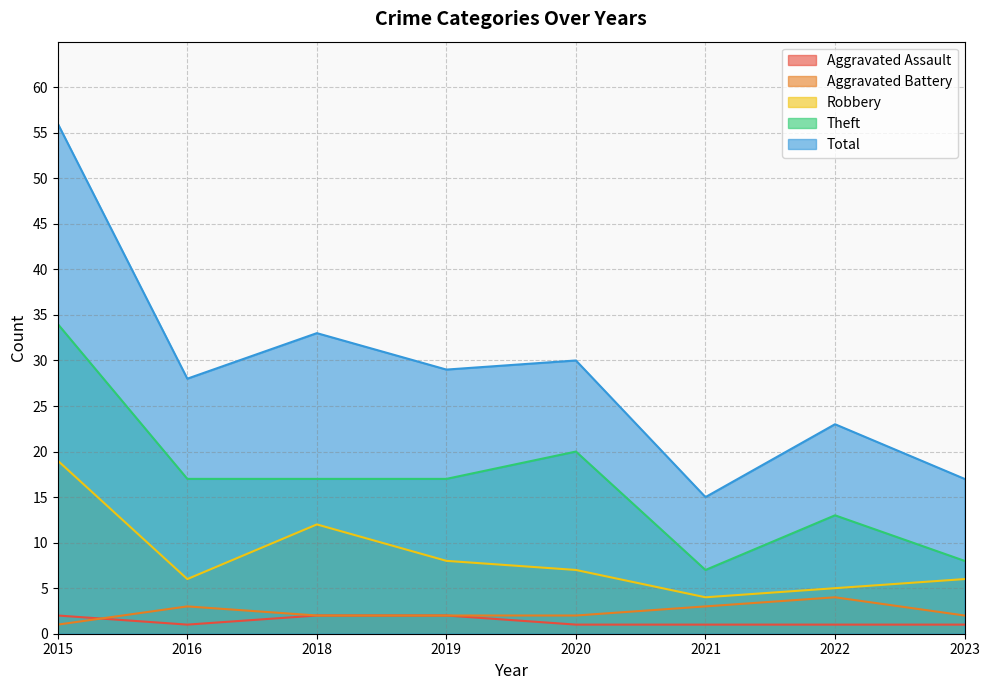

What is the spread (max minus min) of values at 2020?

29